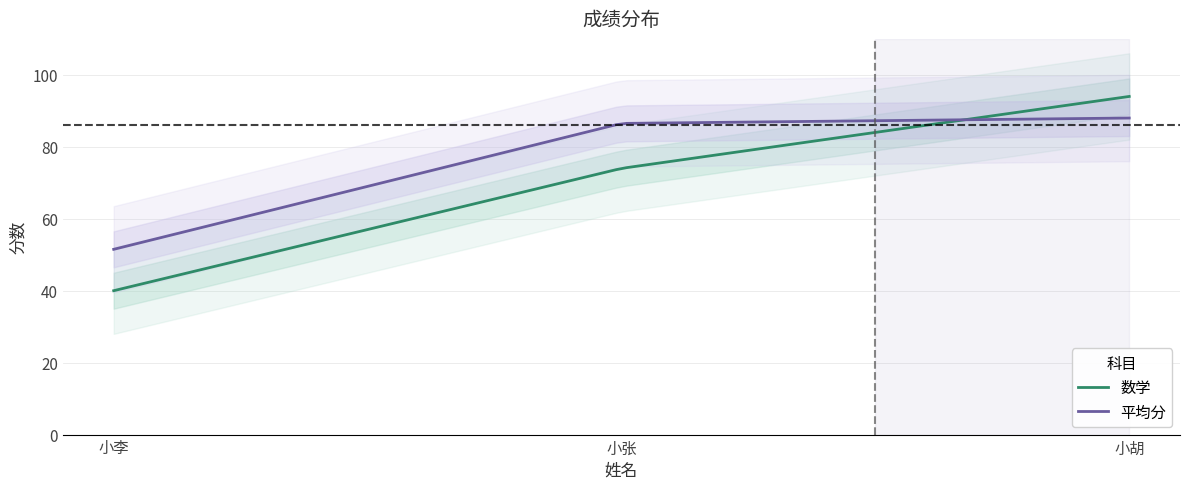

At which label does 平均分 first exceed 86?

小张